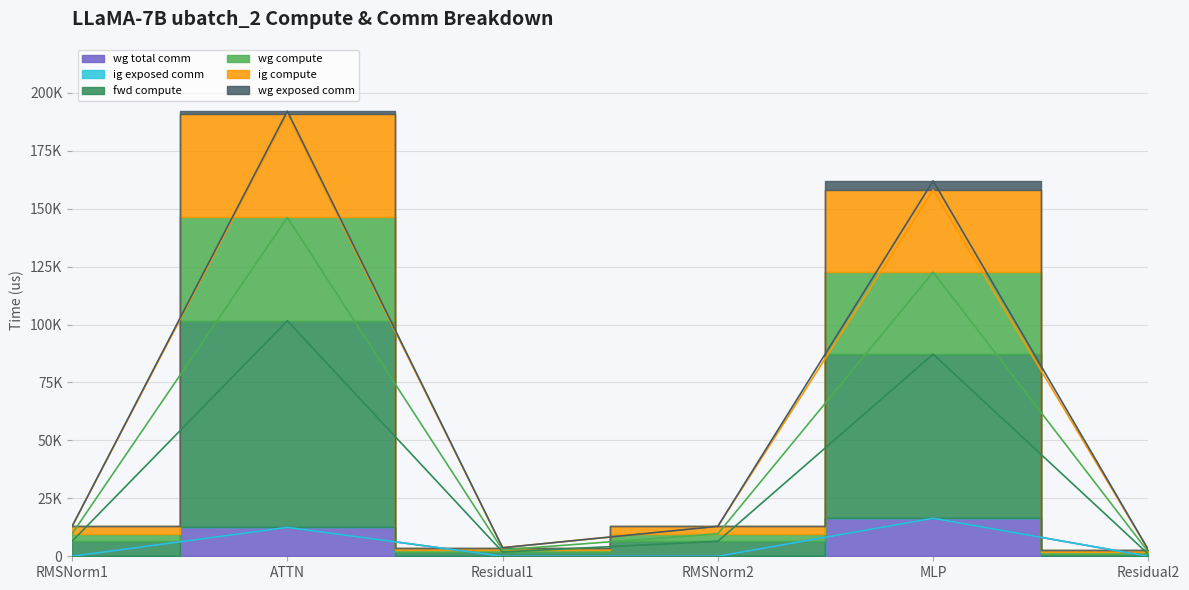

Is it true that fwd compute equals 2775.7 at Residual2?

True